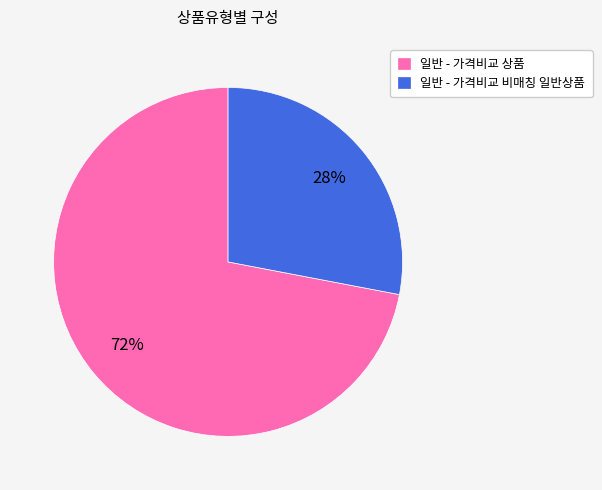

Is it true that 일반 - 가격비교 비매칭 일반상품 is 28% of the pie?

True